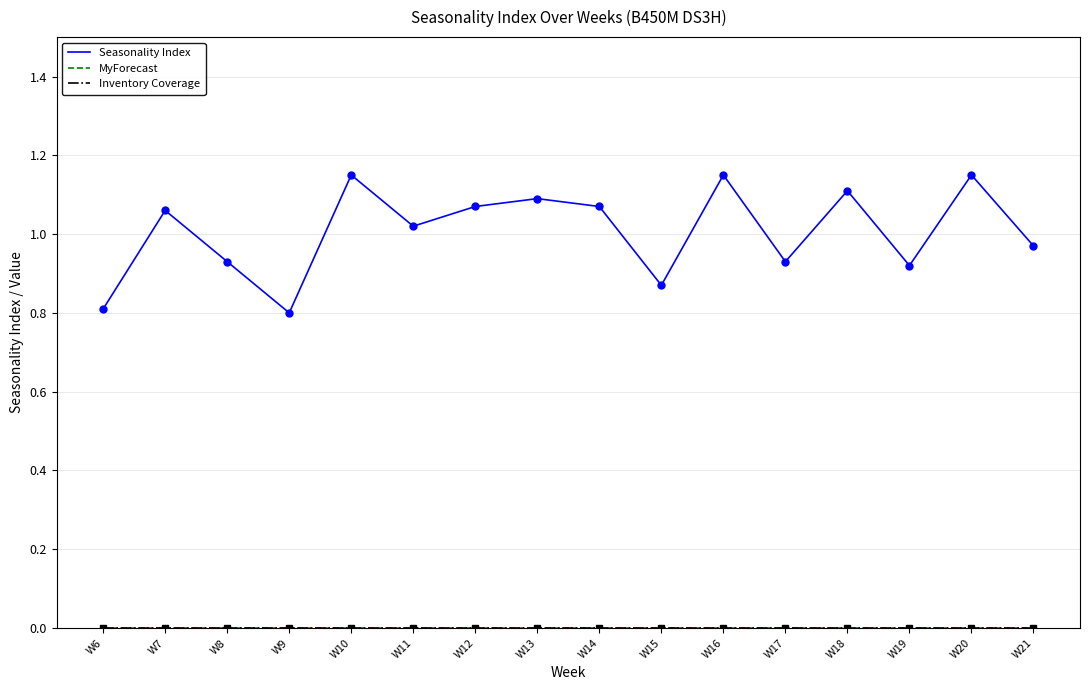

Between W21 and W10, which is larger?

W10